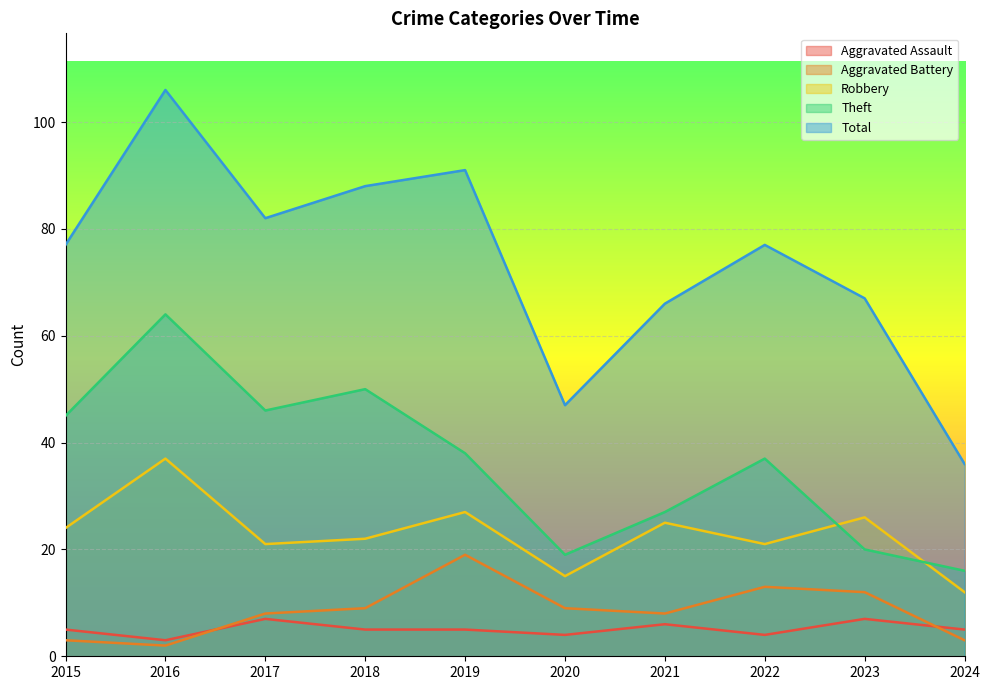

True or false: Theft and Aggravated Assault intersect in this chart.

False